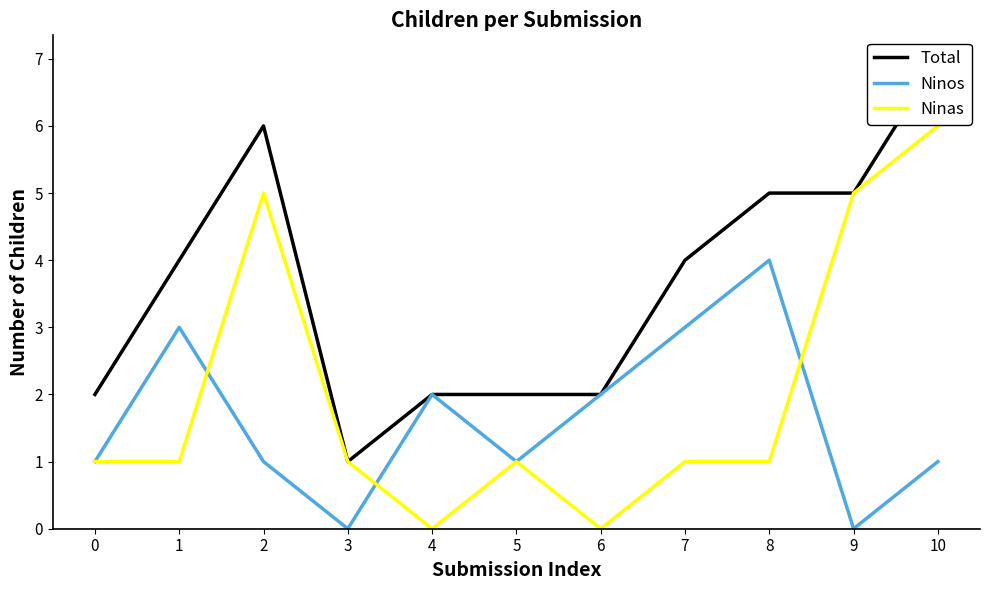

True or false: Ninas has more than 0 interior local peaks.

True